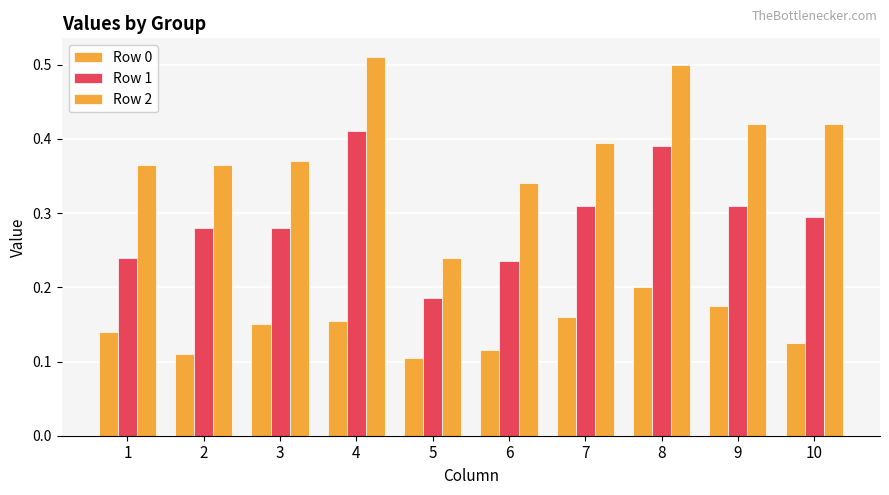

Rank the categories by Row 1 value from highest to lowest.

4, 8, 7, 9, 10, 2, 3, 1, 6, 5